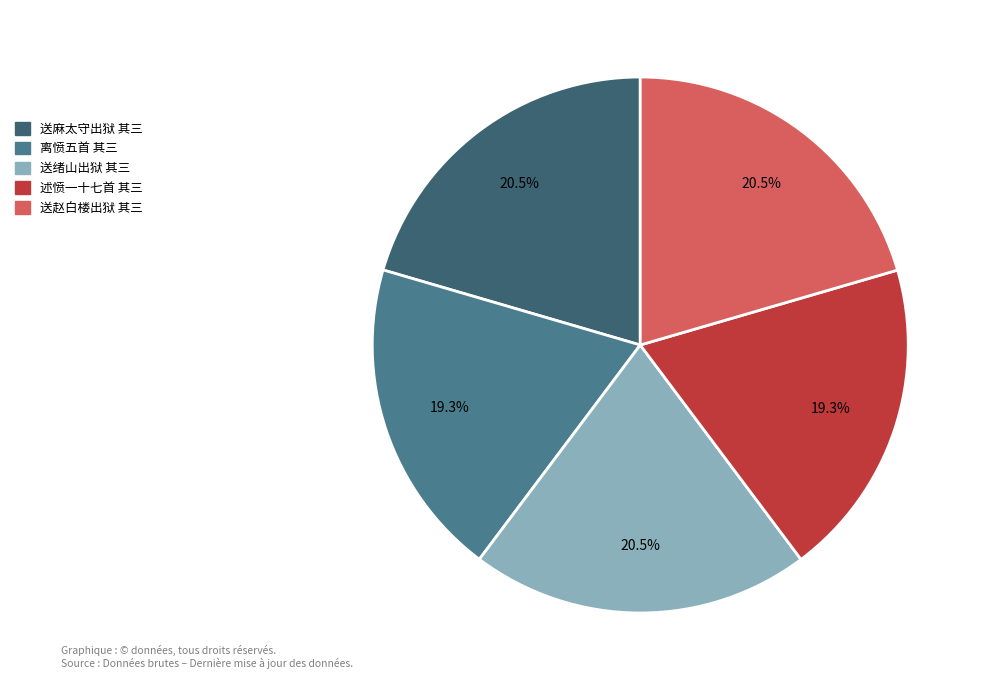

How many slices are in this pie chart?

5